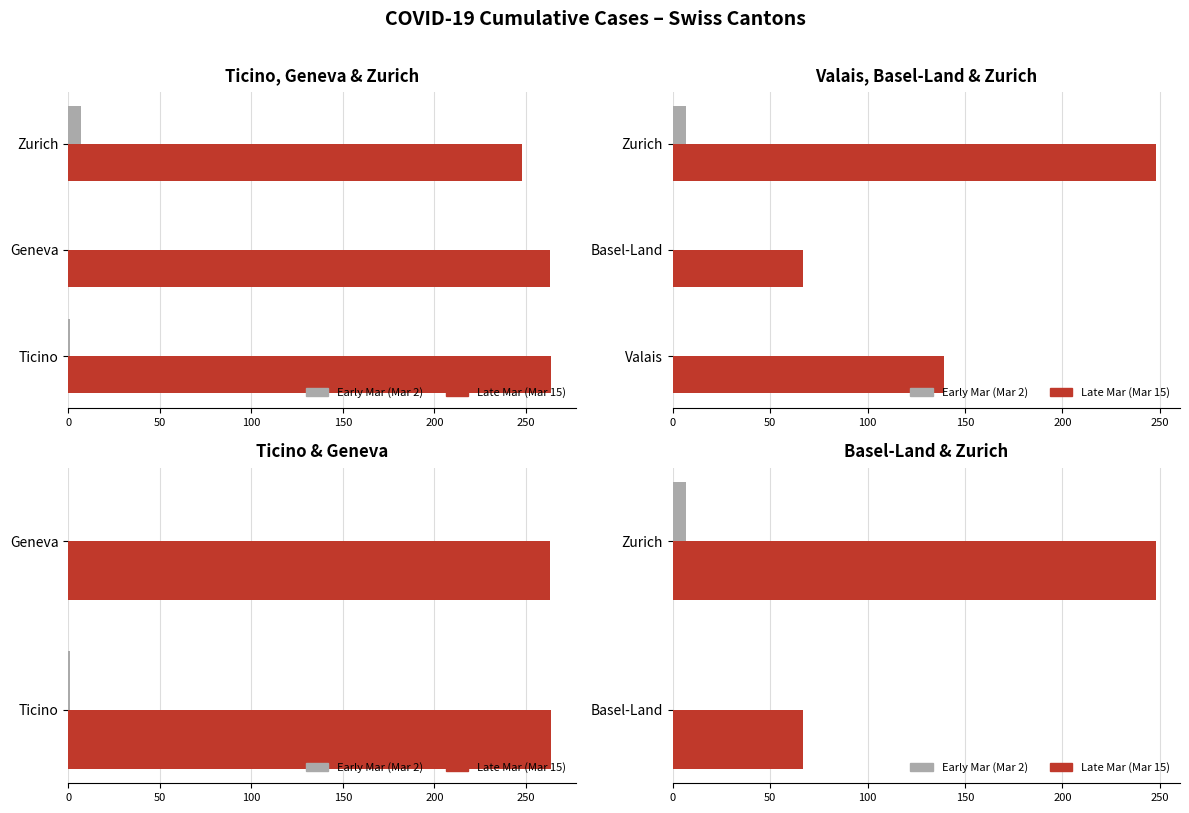

What are all the series names shown in the legend?

Early Mar (Mar 2), Late Mar (Mar 15)